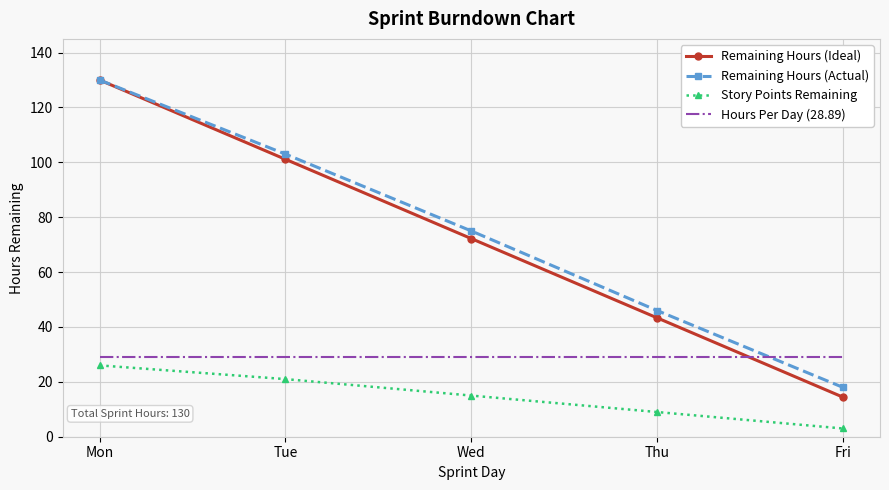

What is the minimum value shown in the chart?

3.0